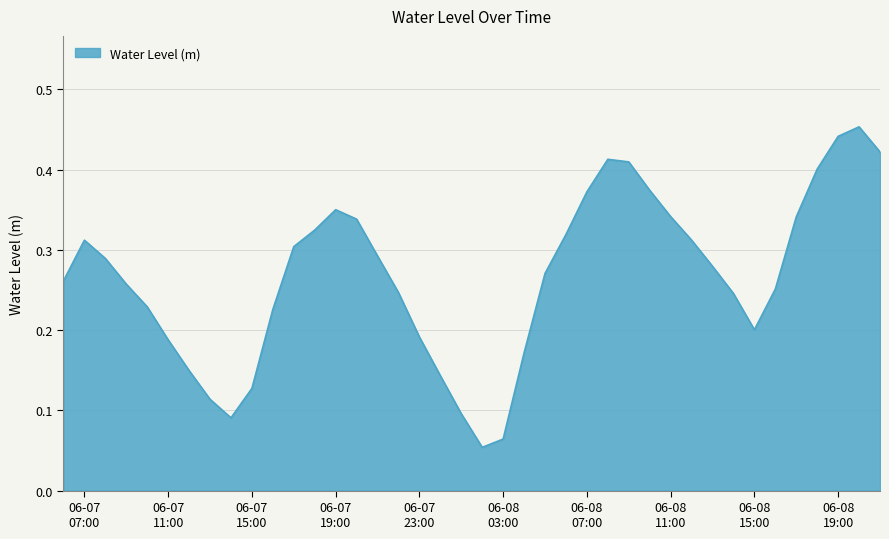

How many lines are shown in the chart?

1